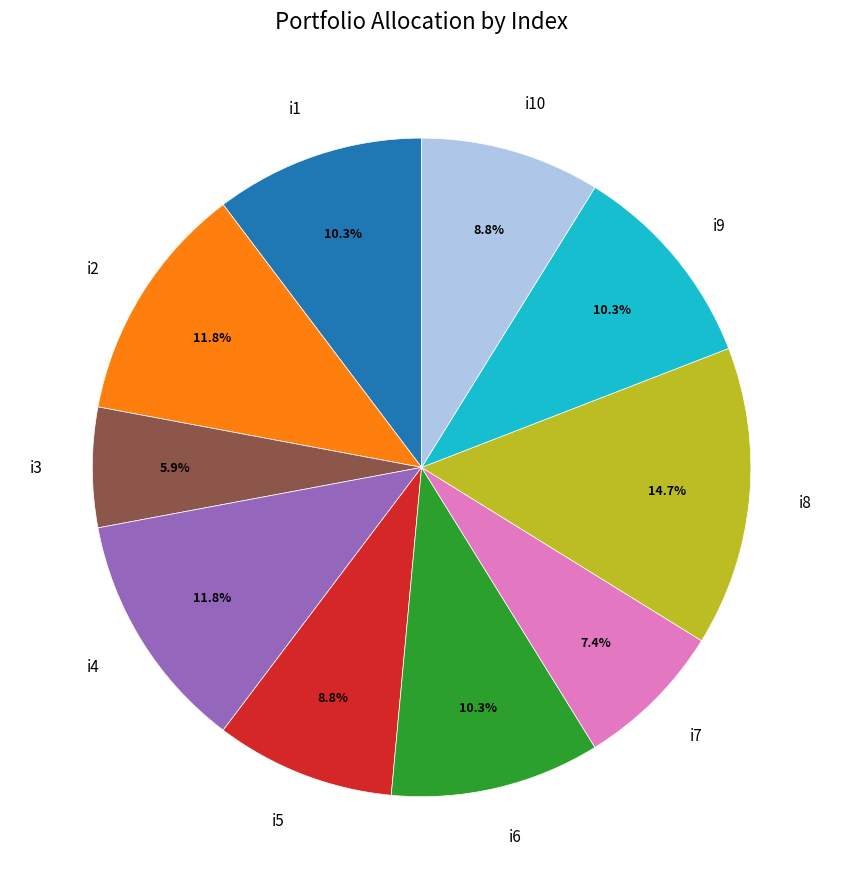

How much of the chart is everything except i1?

89.7%